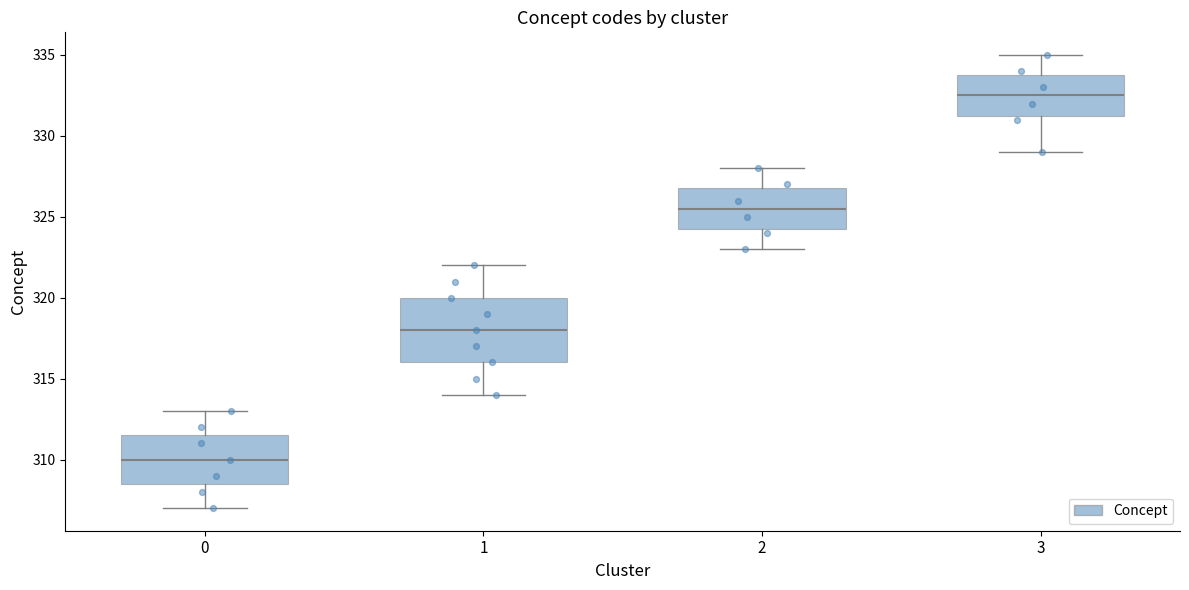

Where does the median line of the box at x = 2 sit on the y-axis? The values are not printed on the chart, so give them approximately, as read against the axis.

325.5